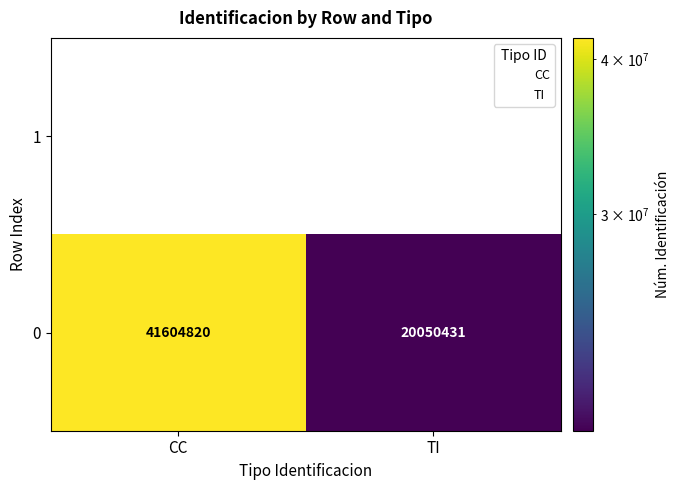

Reading right to left, what are all the values shown in this chart?

20050431	41604820